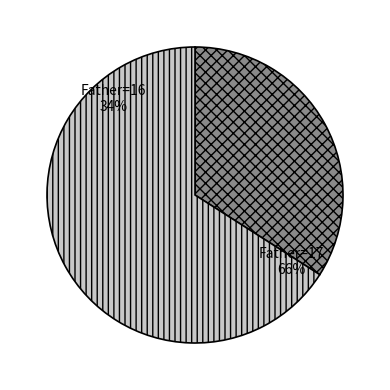

To the nearest percent, what is the combined percentage of Father_17 and Father_16?

100%